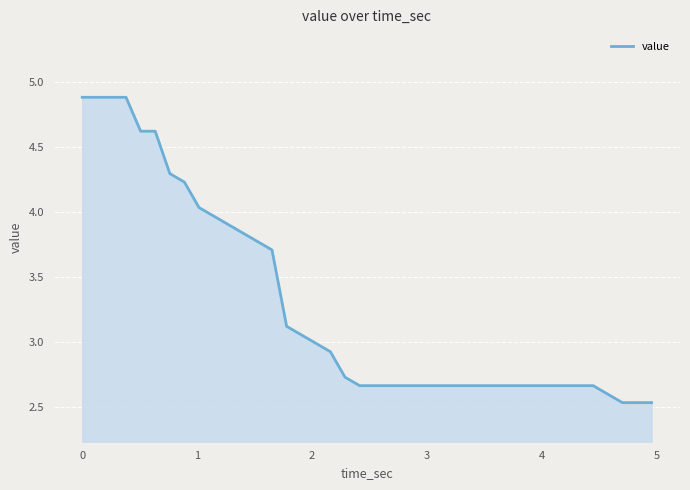

What is the maximum value shown in the chart?

4.9